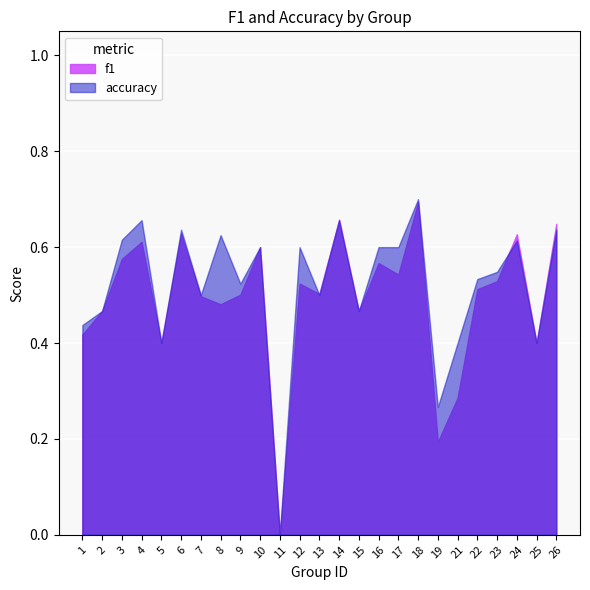

Rank the series by their maximum value, from lowest to highest.

f1, accuracy